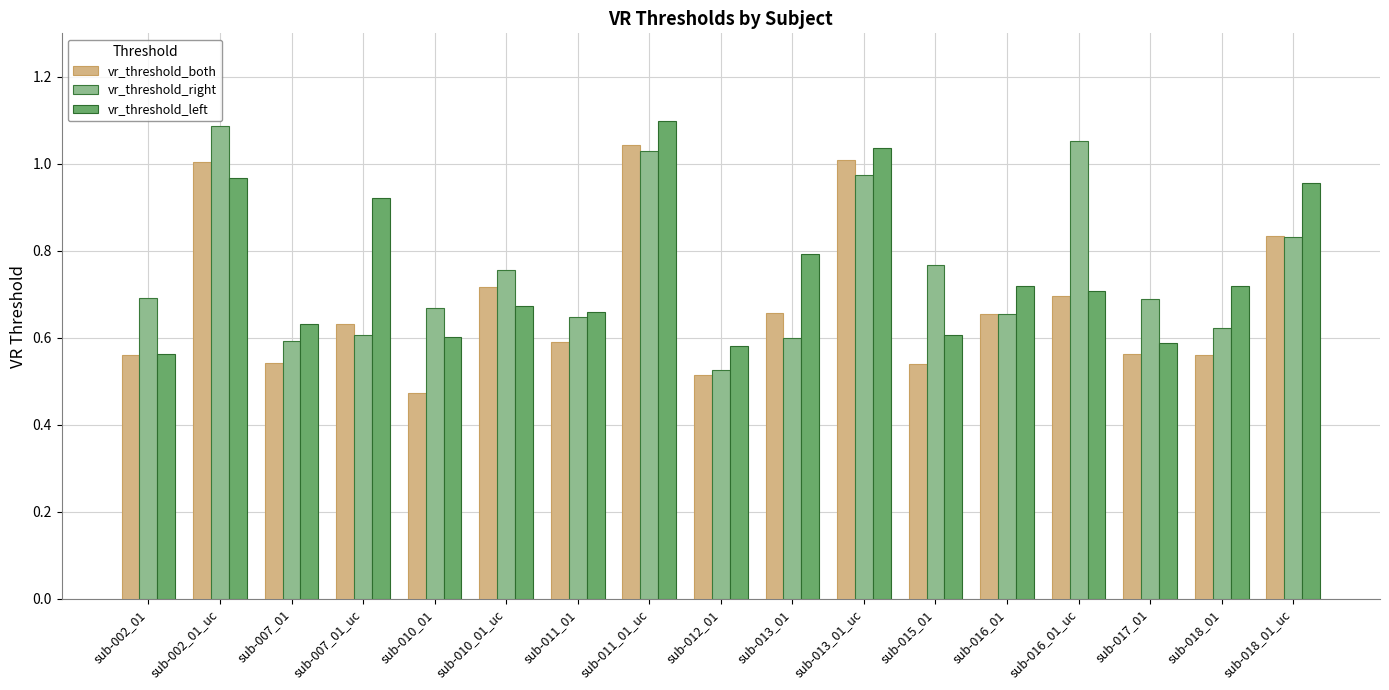

At sub-017_01, list the series in order from smallest to largest.

vr_threshold_both, vr_threshold_left, vr_threshold_right